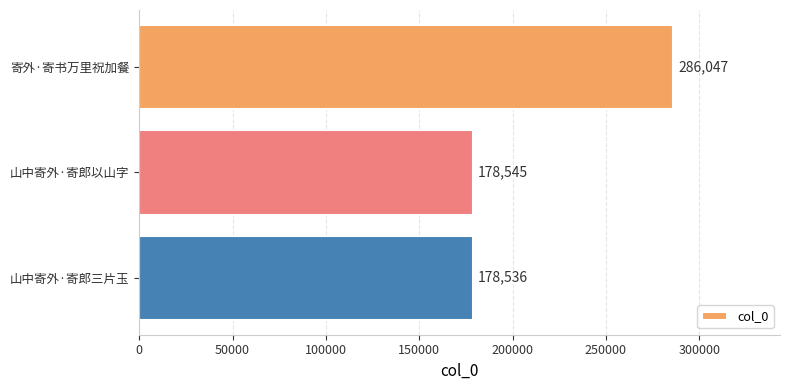

The chart shows a value of 425893 at 寄外·寄书万里祝加餐. True or false?

False